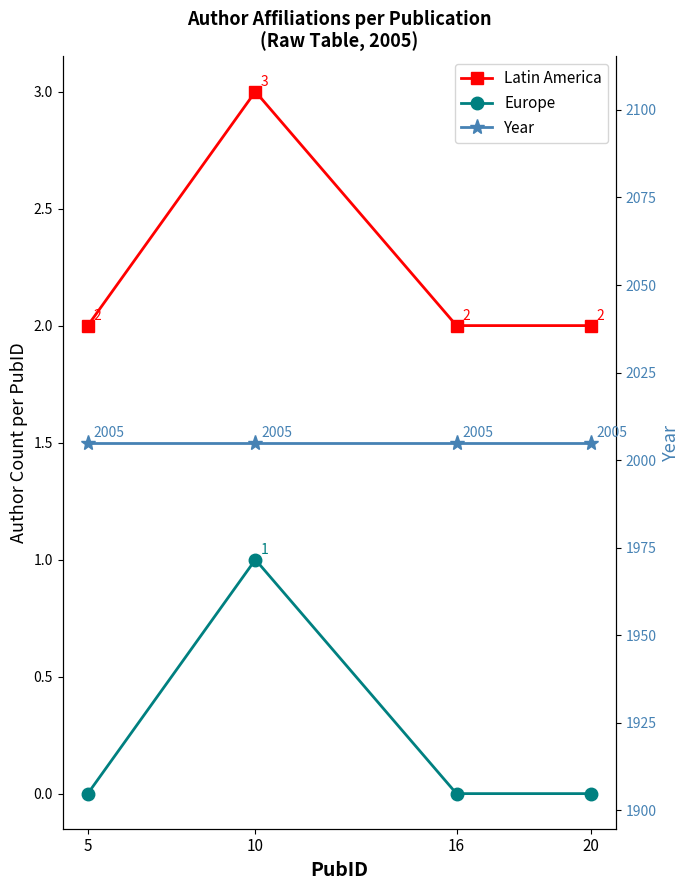

How many data points does each series have?

4